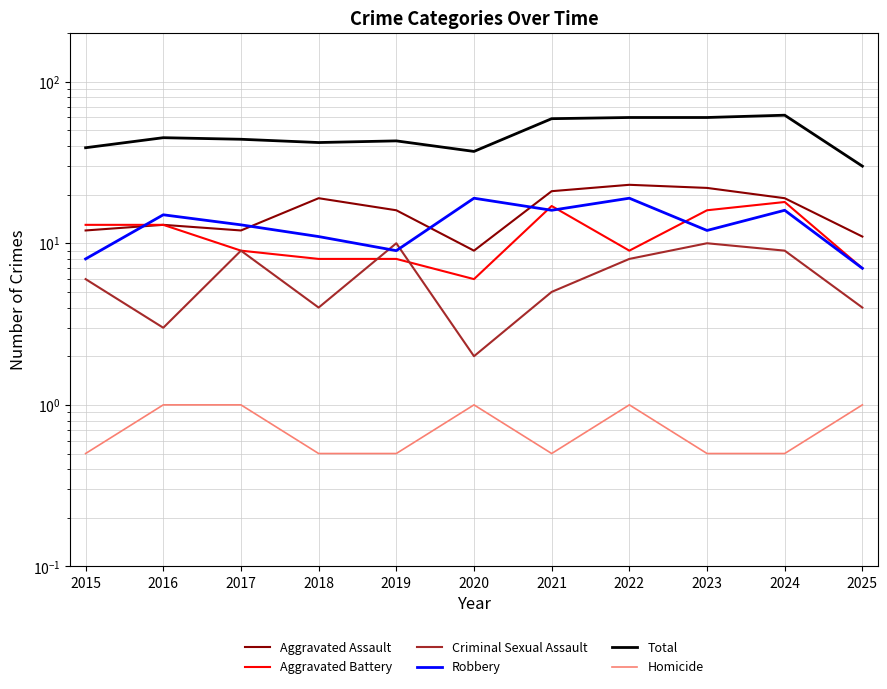

What is the difference between the highest and lowest values at 2017?

43.0